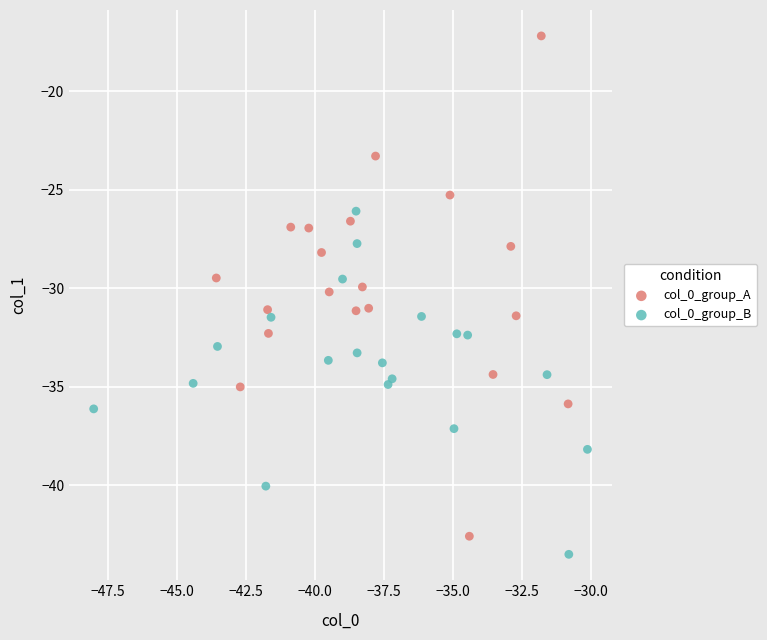

Which series has the largest Y range (max minus min)?

col_0_group_A